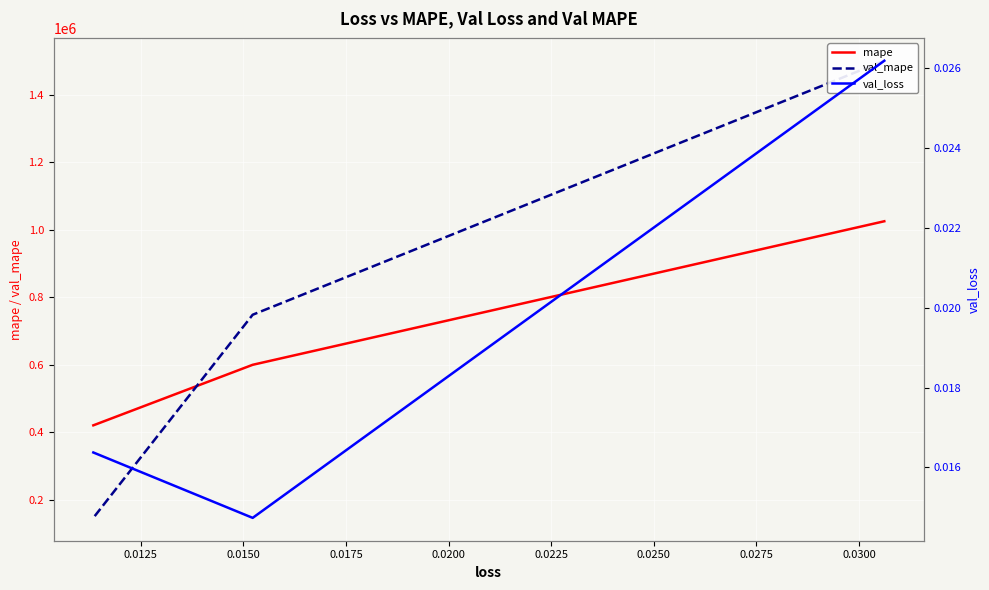

What is the highest value of the mape series?

1025345.6